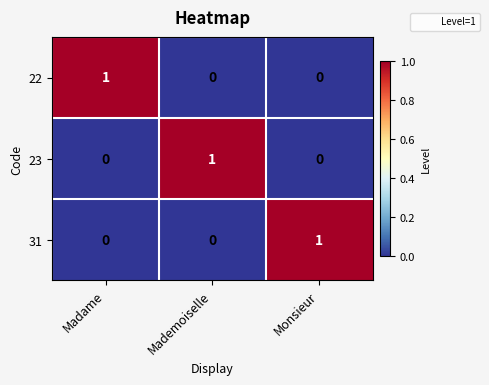

True or false: 23 has a value of 0 at Madame.

True